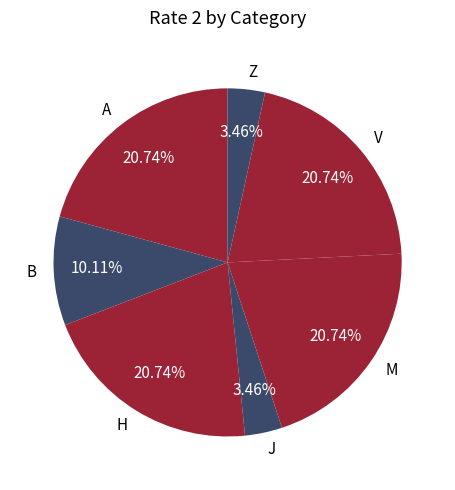

Which has a higher value, J or B?

B